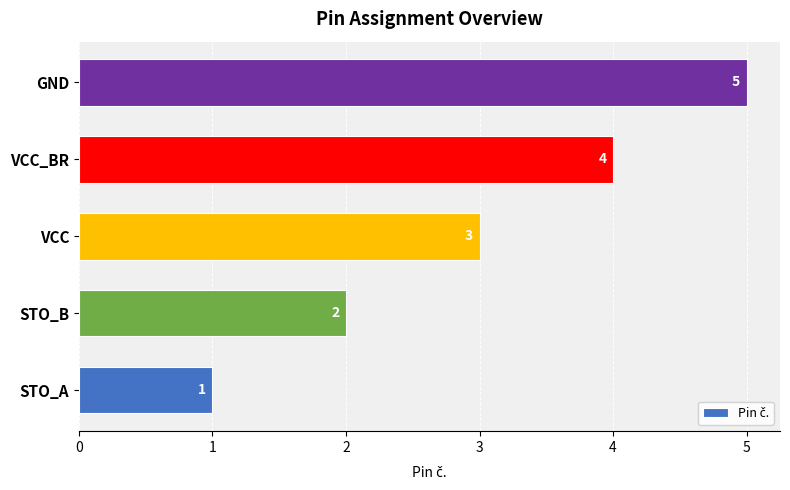

Which has a higher value, VCC_BR or GND?

GND